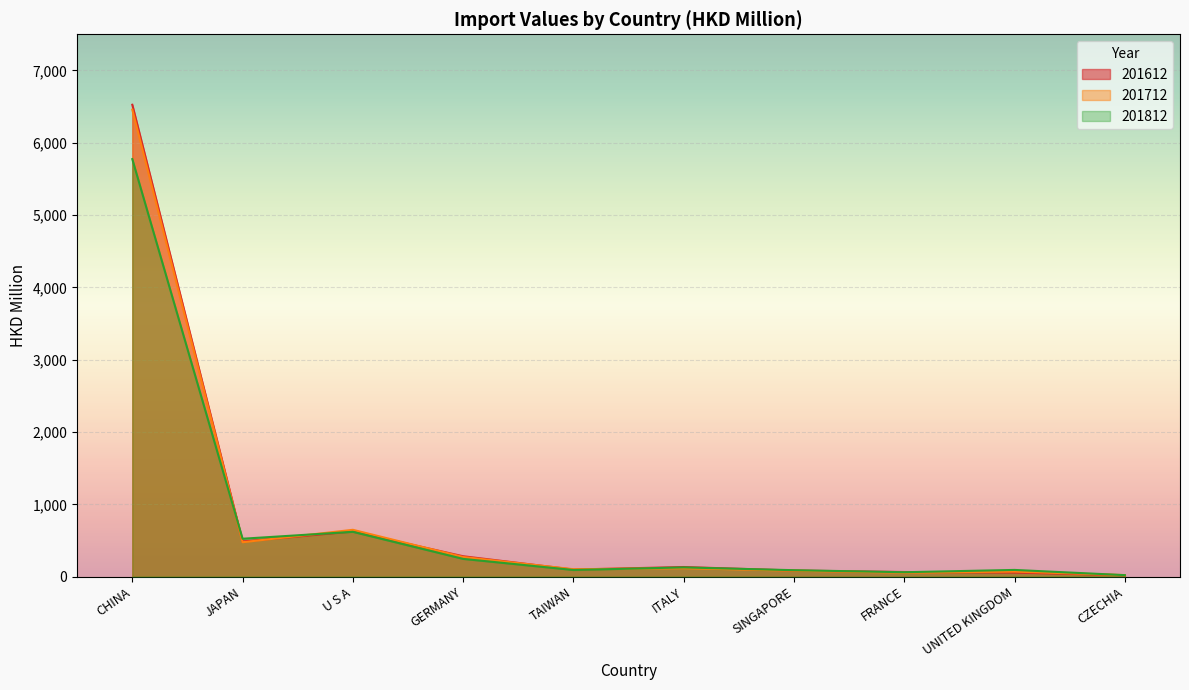

Reading right to left, what are all the values shown in this chart?

201612: 19.2	57.0	63.9	84.2	132.9	97.7	281.8	625.0	486.6	6525.5
201712: 21.1	69.8	54.4	82.3	117.1	102.2	271.5	647.6	475.7	6458.4
201812: 20.6	92.7	61.0	89.0	127.7	91.9	245.4	619.6	524.0	5773.8